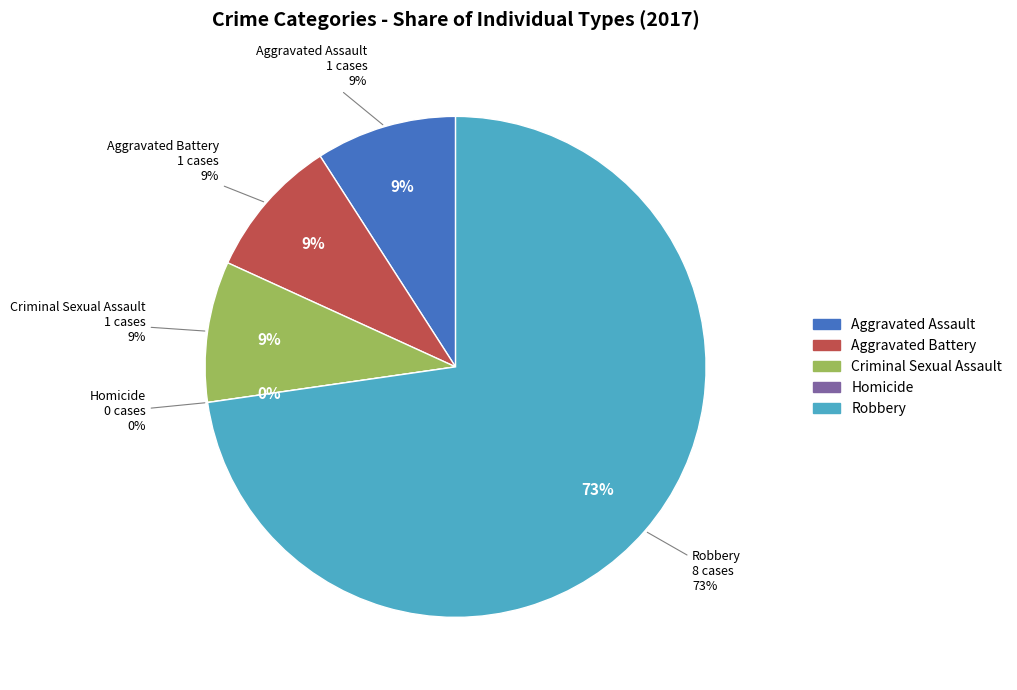

True or false: Criminal Sexual Assault accounts for 1% of the total.

False